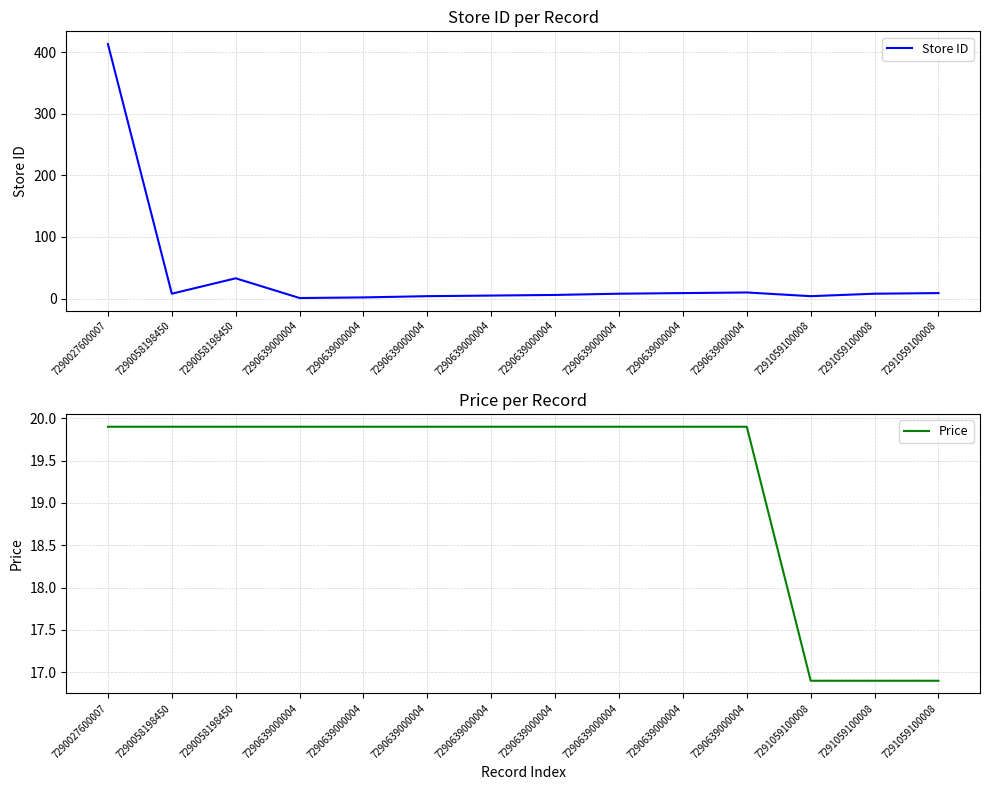

True or false: Price has a value of 19.9 at 7290058198450.

True